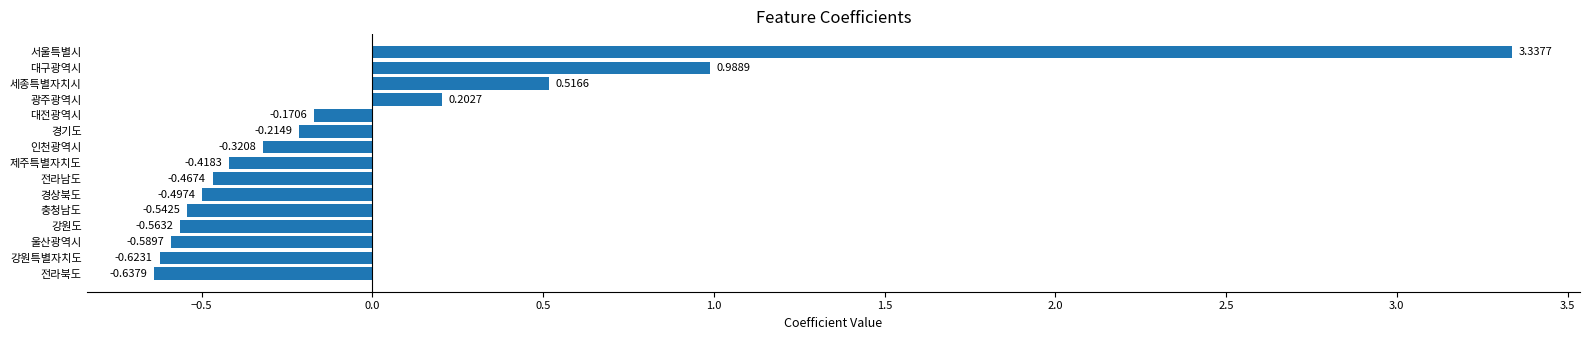

At which label is the value closest to 1?

대구광역시